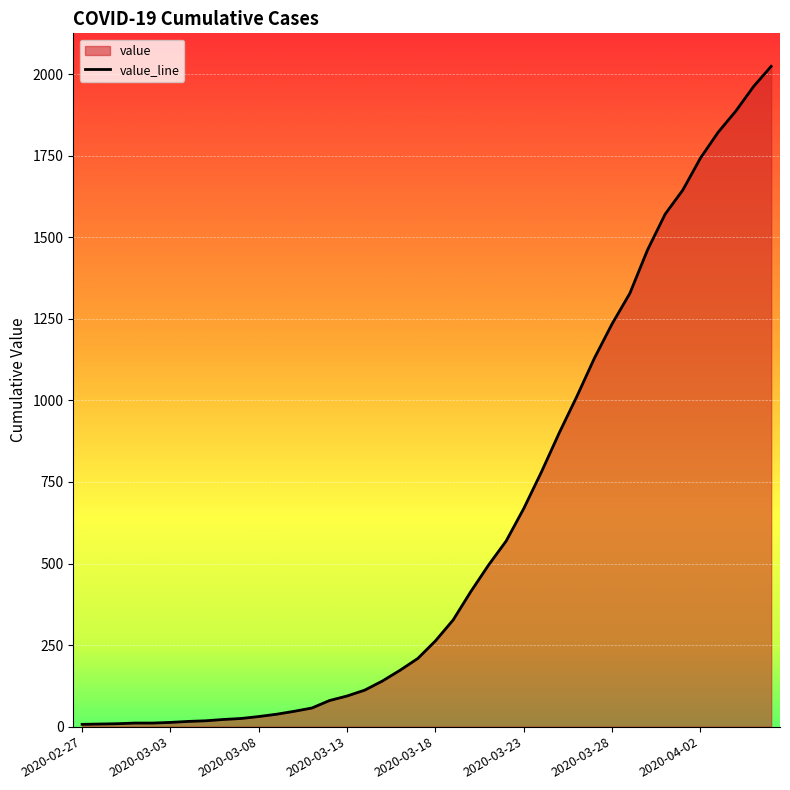

What is the difference between the second highest and second lowest values?

1954